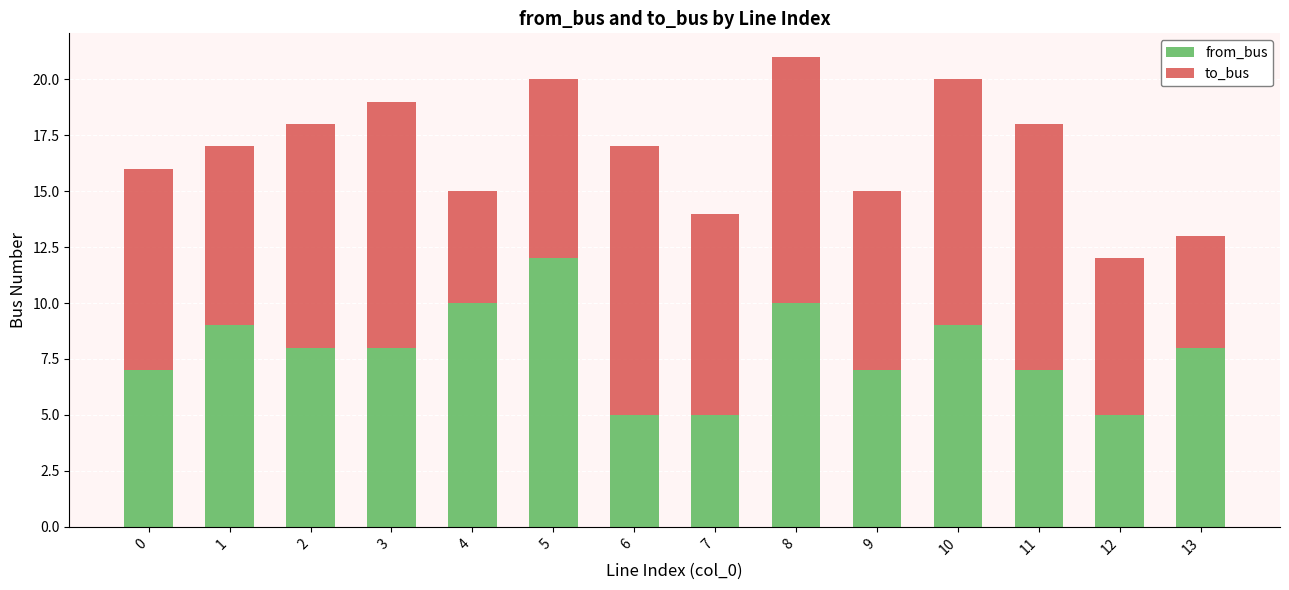

What is the approximate value of from_bus at 8?

10